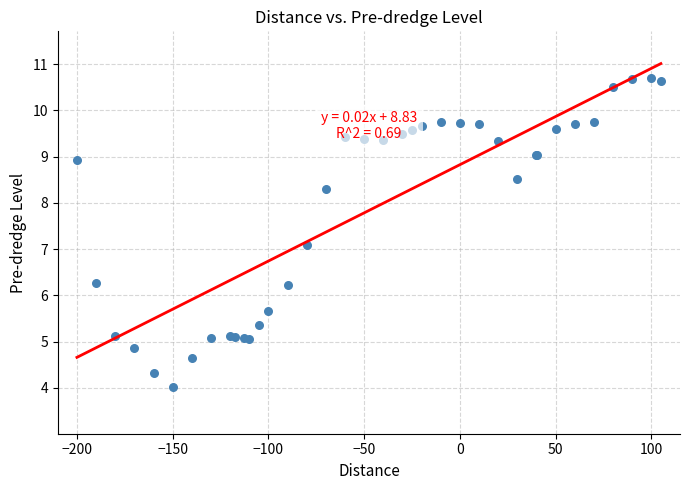

What Y value in the scatter plot is closest to 7?

7.1